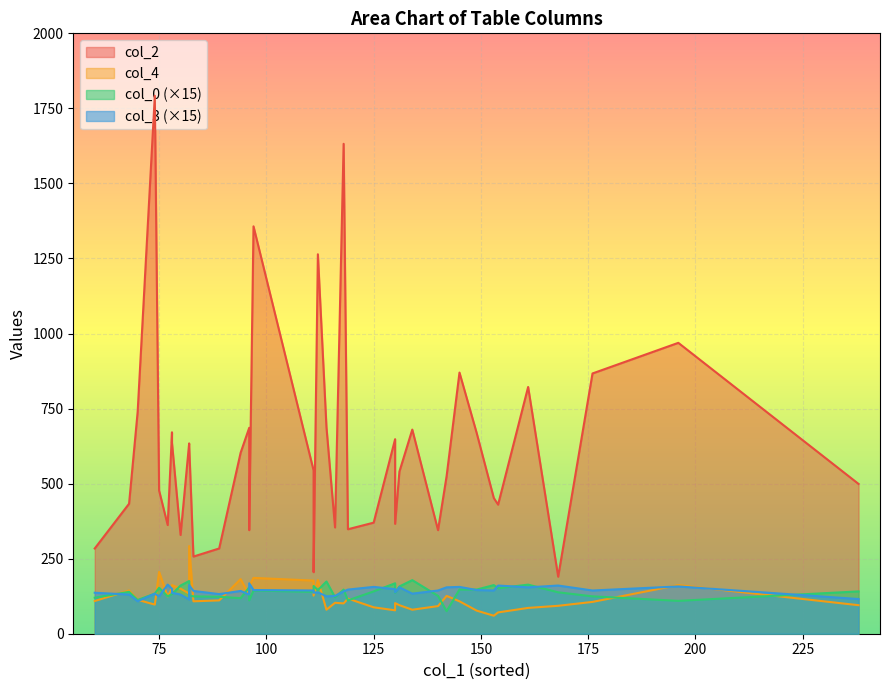

Is the value of col_0 at 83 greater than the value of col_3 at 116?

No